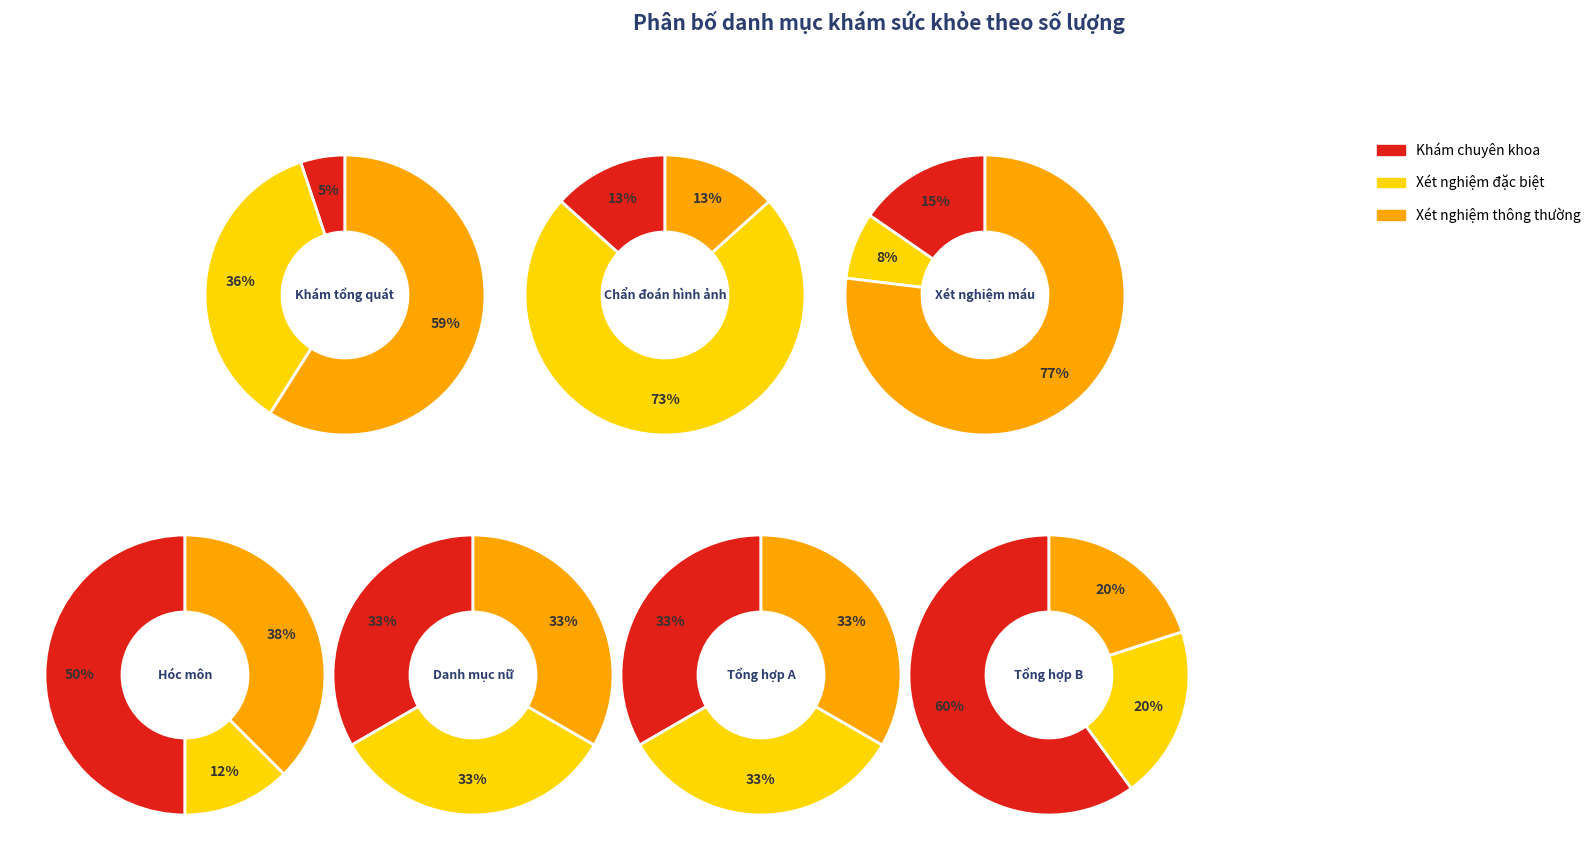

Is it true that 8 is 13% of the pie?

True